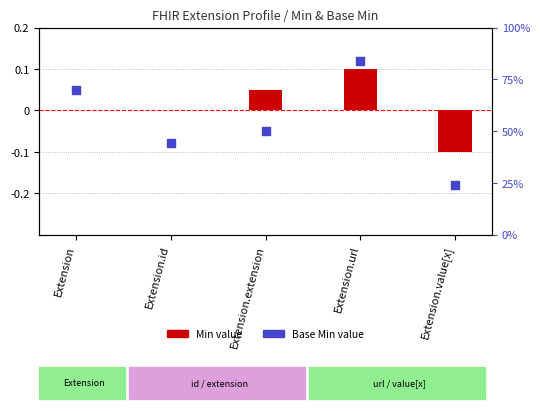

At how many categories does at least one series exceed 0?

3